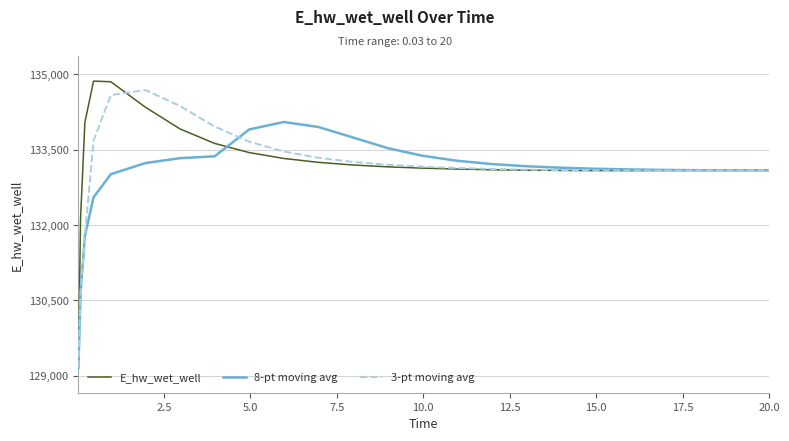

Which series has the widest spread of values?

E_hw_wet_well